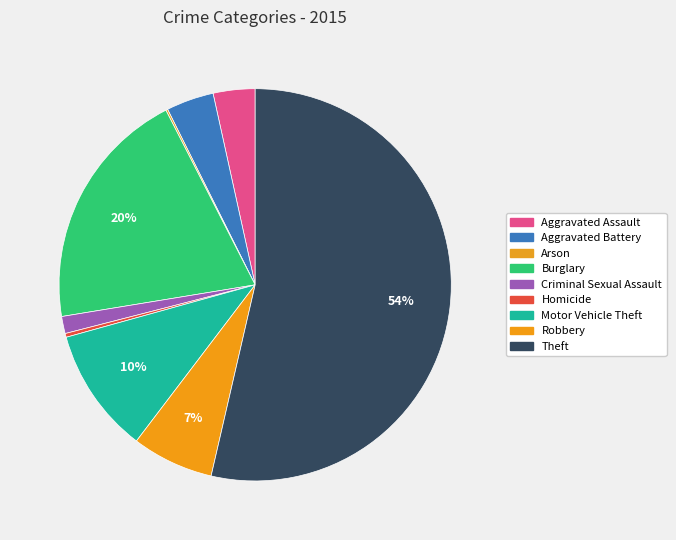

What portion of the pie excludes Criminal Sexual Assault?

98.6%